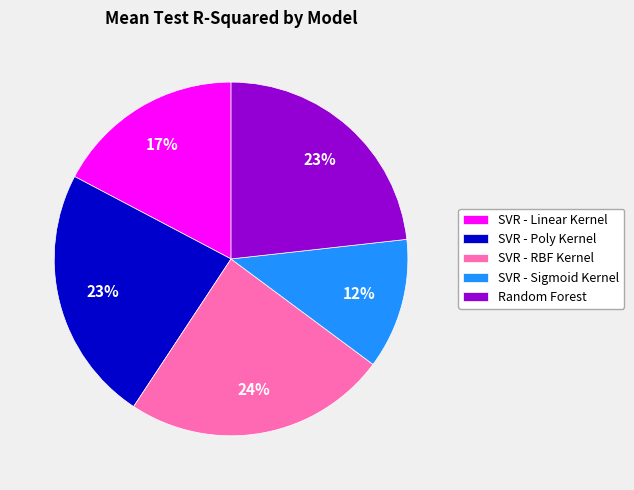

Does Random Forest represent more than half of the total?

No